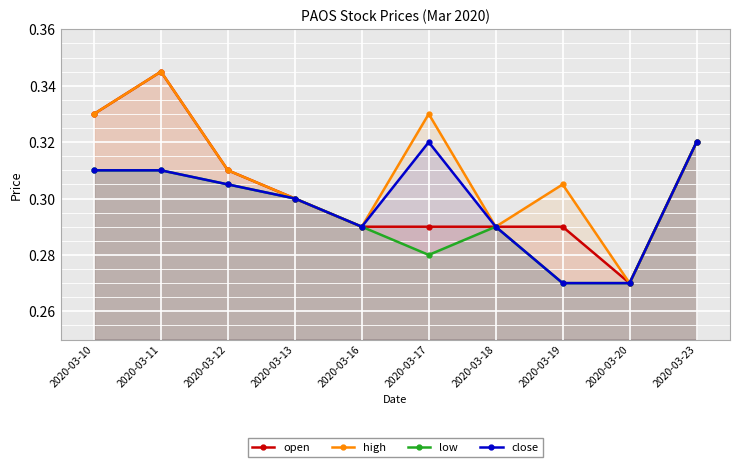

At which label does high reach its minimum?

2020-03-20